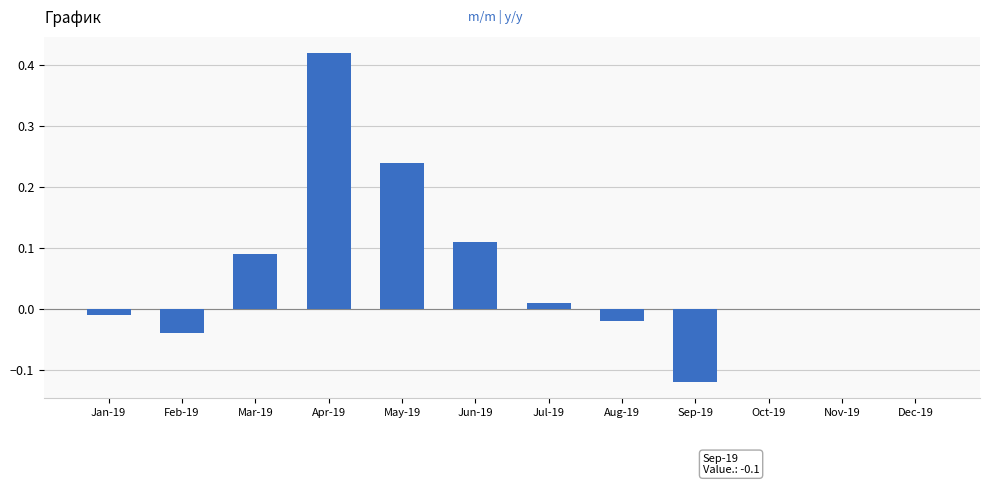

What is the sum of all values?

0.7